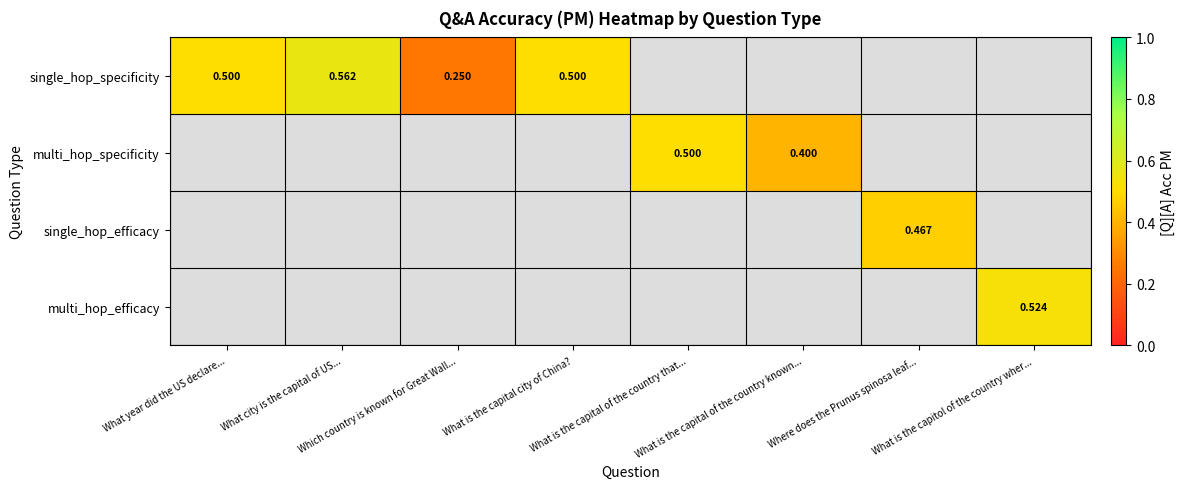

What is the difference between the maximum and minimum values in the single_hop_specificity series?

0.3